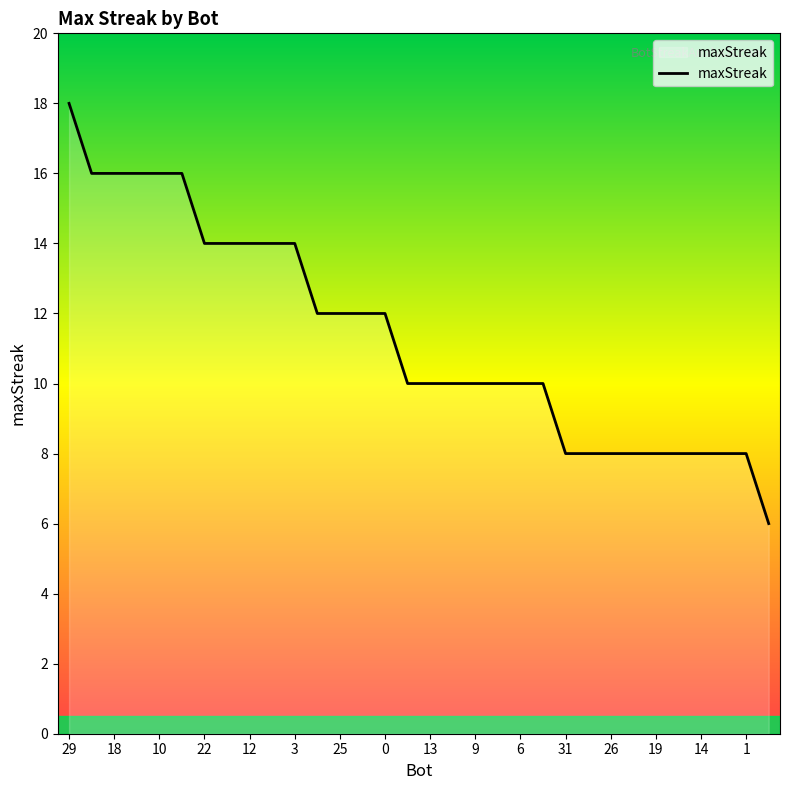

What is the difference between the maximum and minimum values?

12